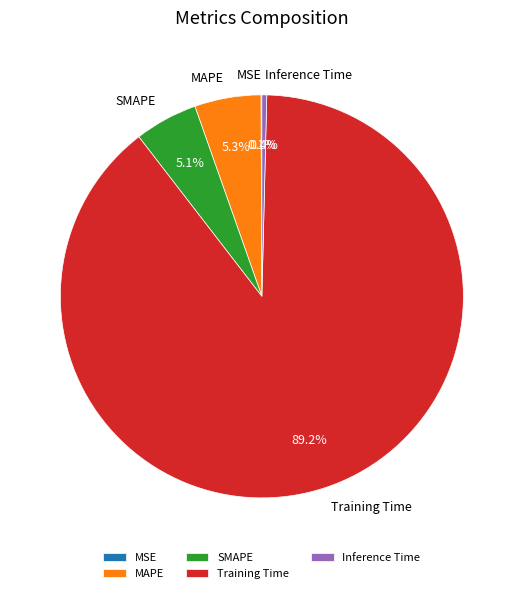

Which slice represents more than half of the pie?

Training Time